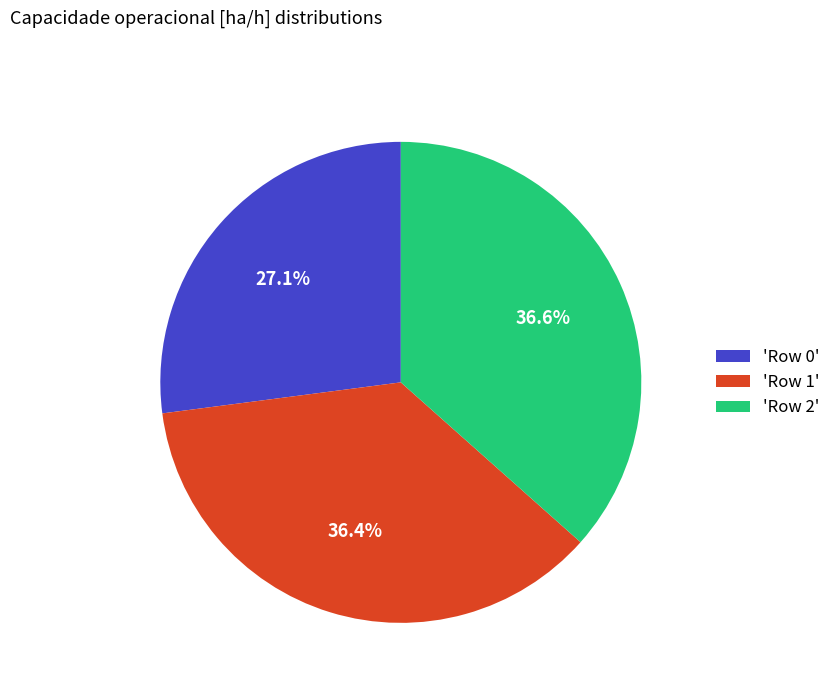

Which category has the smallest portion of the pie?

'Row 0'